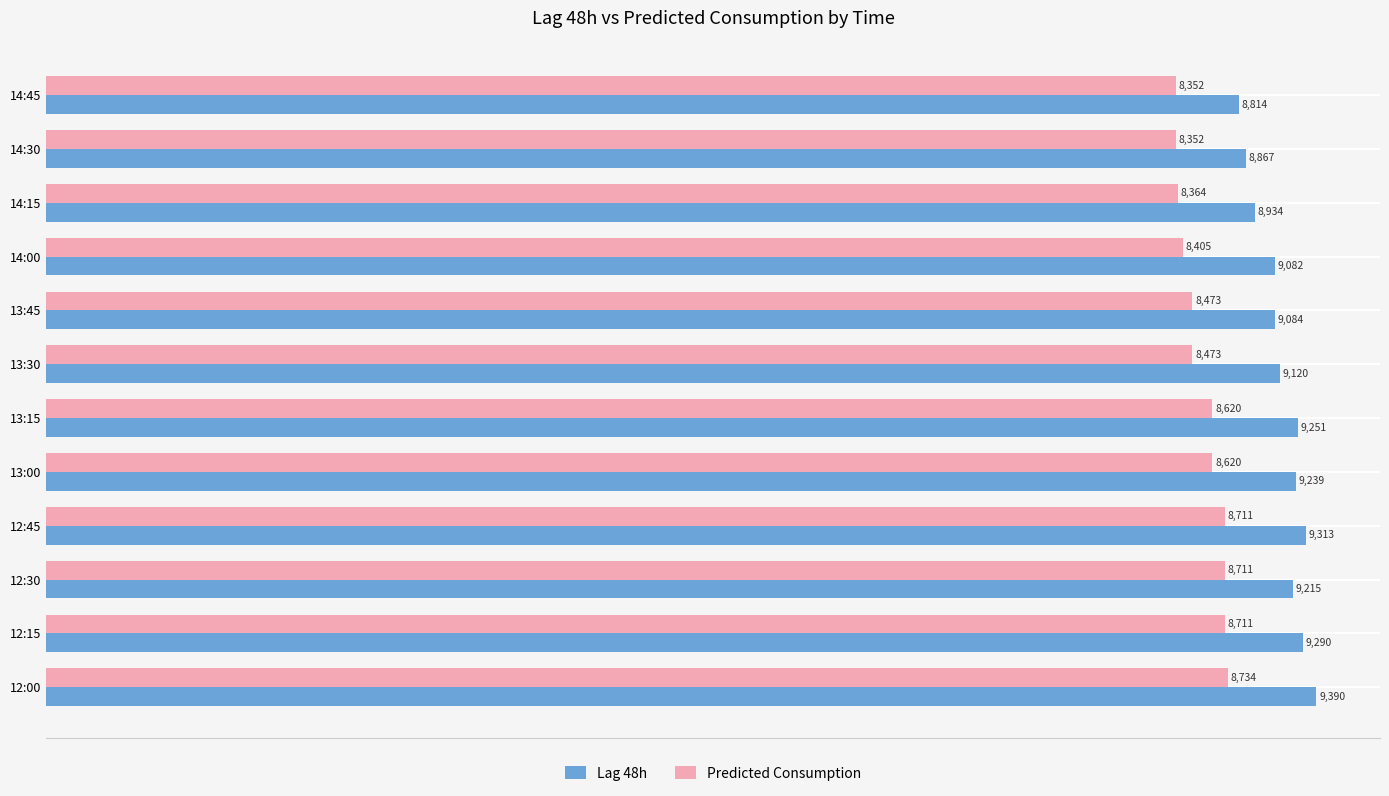

At how many categories does at least one series exceed 8918?

10